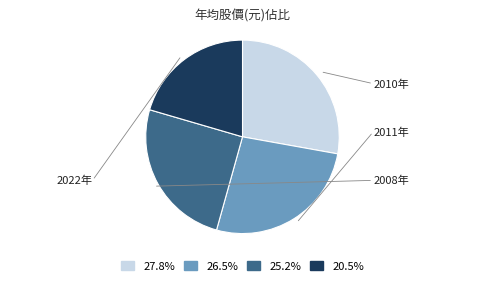

Is the sum of 26.5% and 27.8% greater than half?

Yes